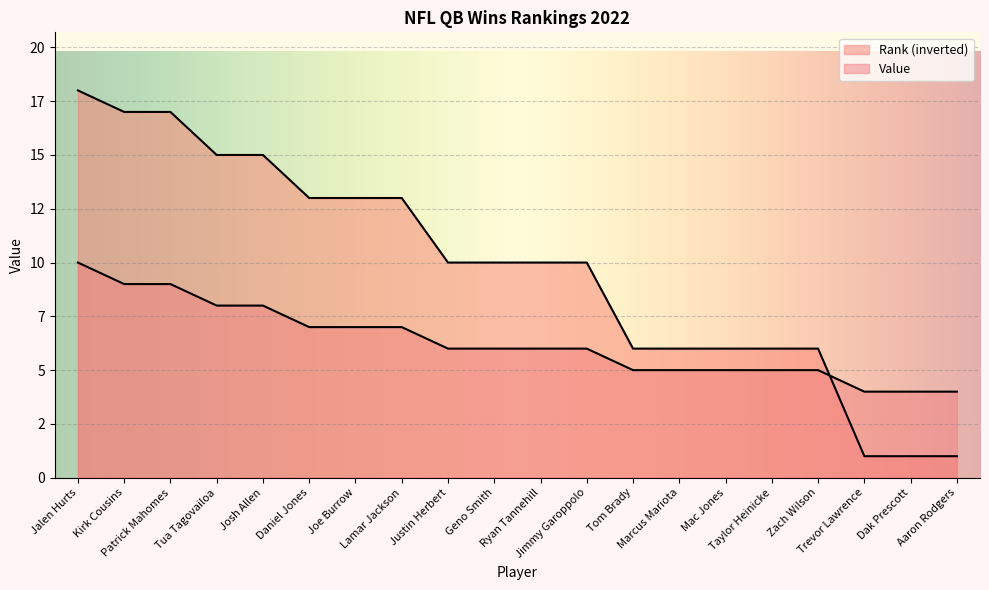

Reading left to right, what are all the values shown in this chart?

Rank: 18	17	17	15	15	13	13	13	10	10	10	10	6	6	6	6	6	1	1	1
Value: 10	9	9	8	8	7	7	7	6	6	6	6	5	5	5	5	5	4	4	4